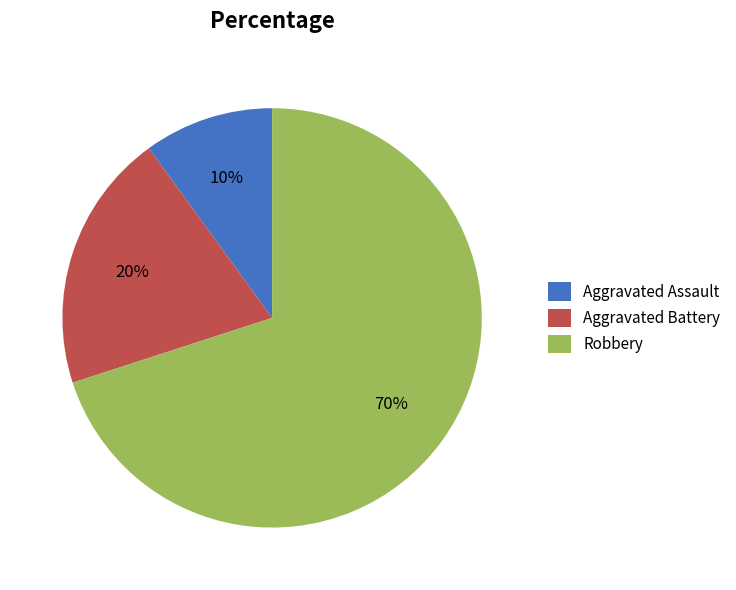

What is the largest slice in the pie chart?

Robbery